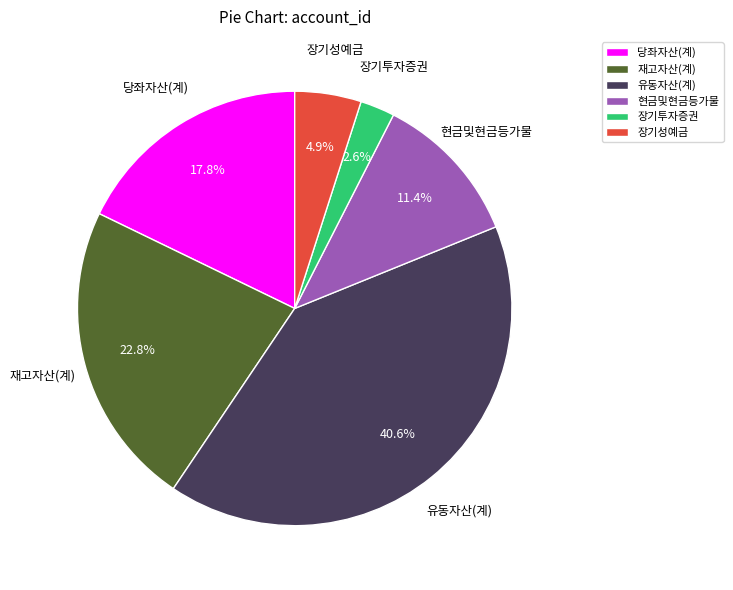

Rank the categories by value from highest to lowest.

유동자산(계), 재고자산(계), 당좌자산(계), 현금및현금등가물, 장기성예금, 장기투자증권